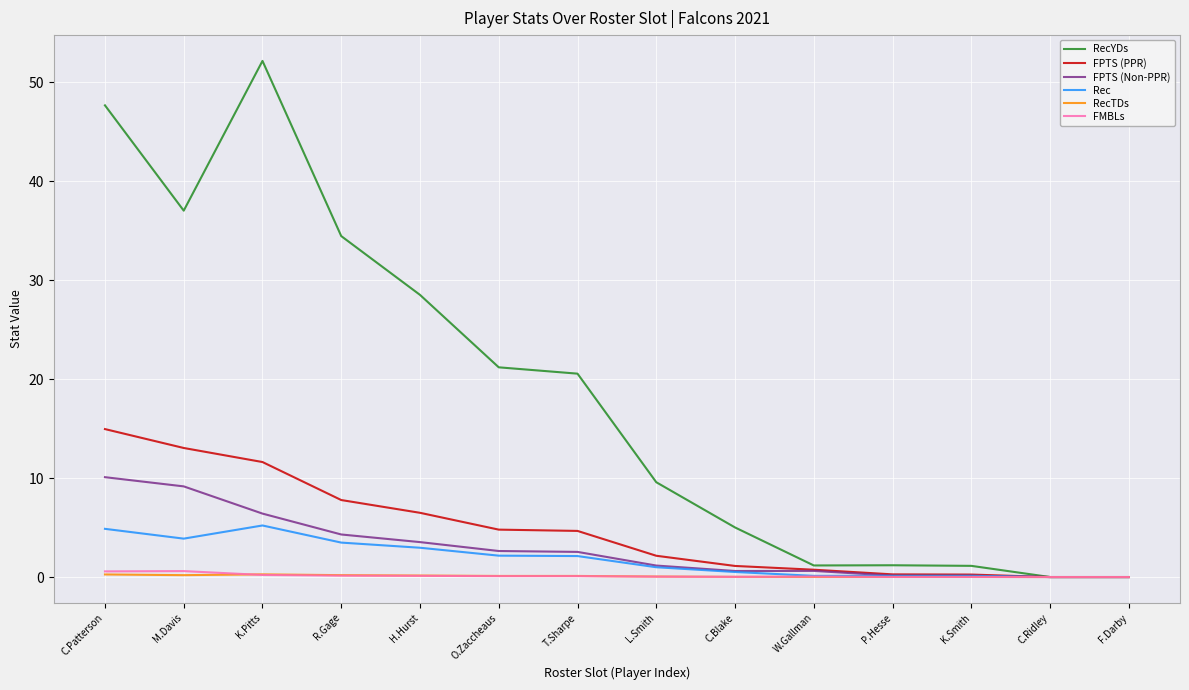

Which series has the largest range (max minus min)?

RecYDs